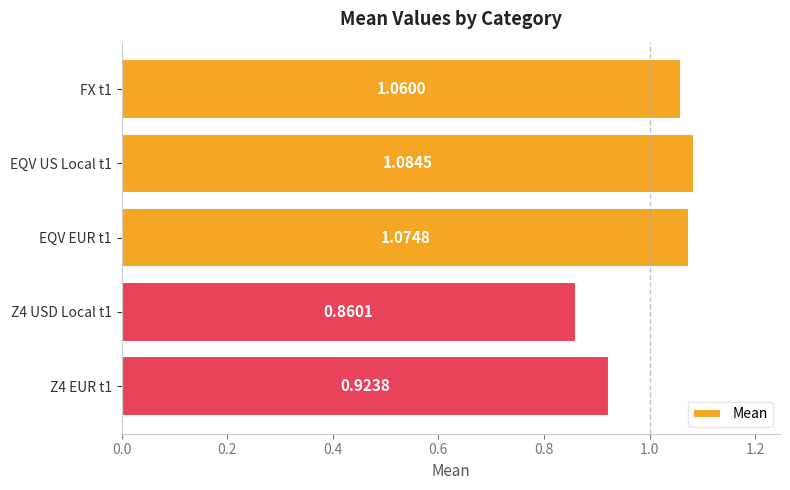

Which has a higher value, FX t1 or EQV US Local t1?

EQV US Local t1